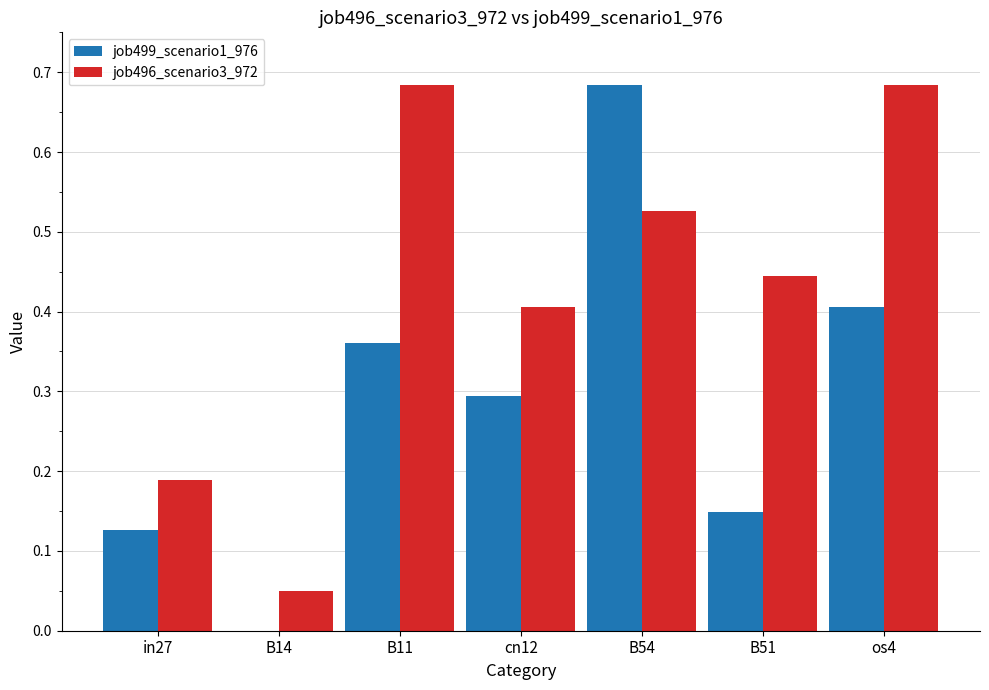

At which category is the sum across all series the highest?

B54